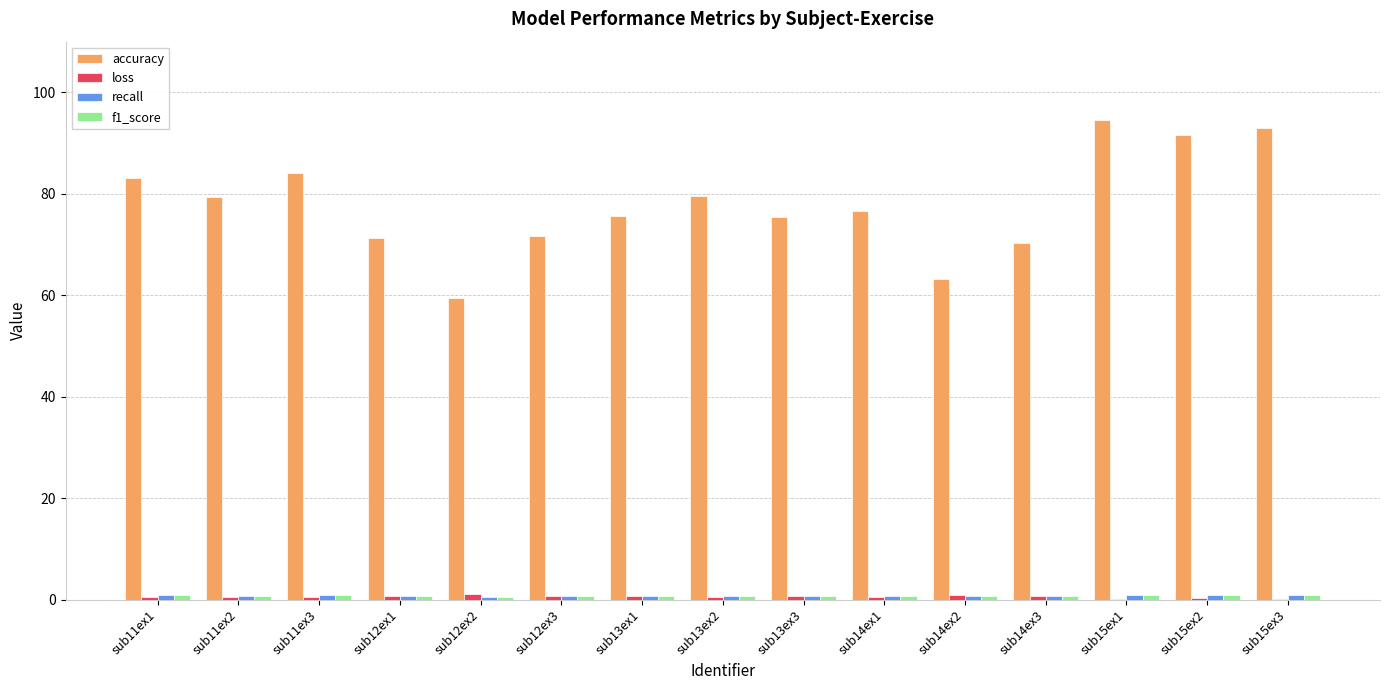

Which label corresponds to the largest value in the chart?

sub15ex1